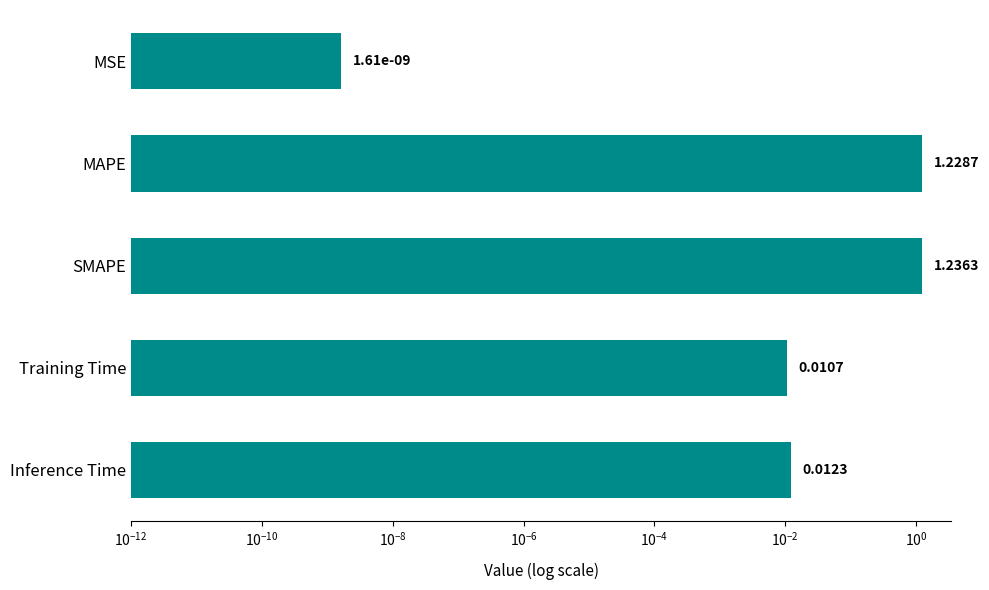

What is the greatest value displayed?

1.2